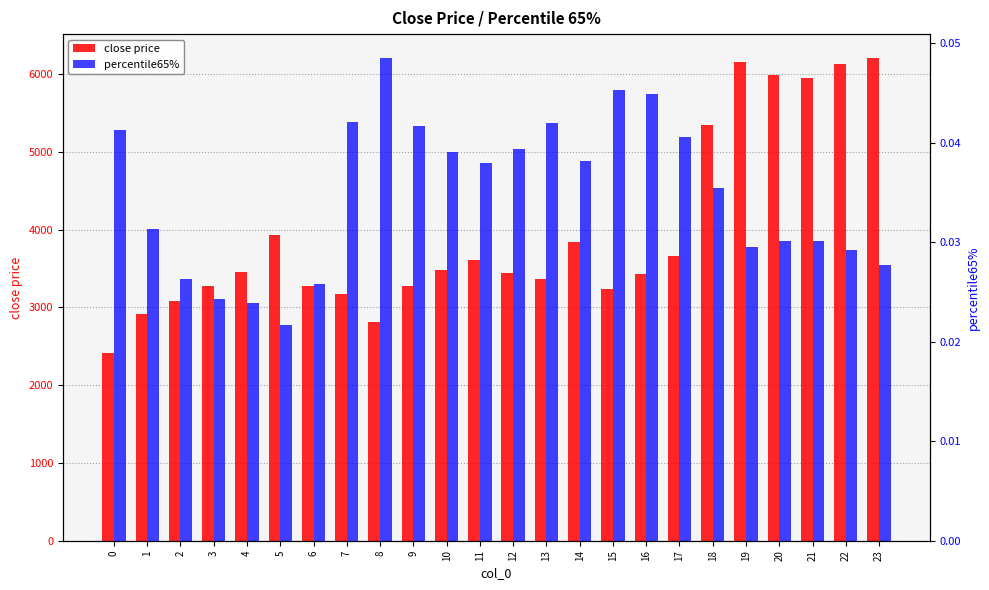

Reading right to left, list all the values displayed in this chart.

close price: 6202.9	6123.5	5947.3	5985.6	6155.8	5350.4	3664.1	3430.7	3236.0	3841.2	3367.8	3447.3	3608.2	3479.6	3275.9	2816.6	3168.1	3278.0	3928.6	3452.3	3276.7	3086.2	2914.1	2416.9
percentile65%: 0.0	0.0	0.0	0.0	0.0	0.0	0.0	0.0	0.0	0.0	0.0	0.0	0.0	0.0	0.0	0.0	0.0	0.0	0.0	0.0	0.0	0.0	0.0	0.0